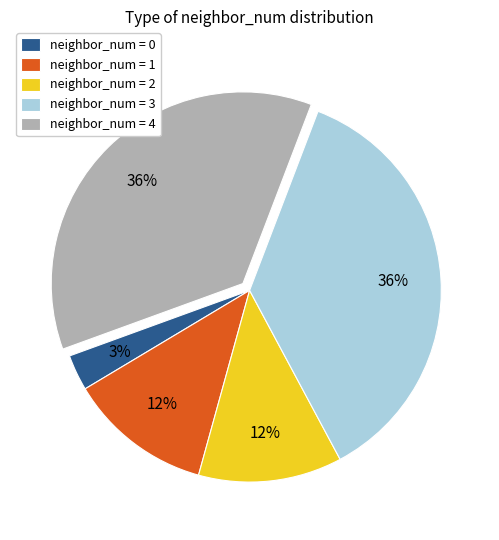

Between neighbor_num = 1 and neighbor_num = 3, which is larger?

neighbor_num = 3